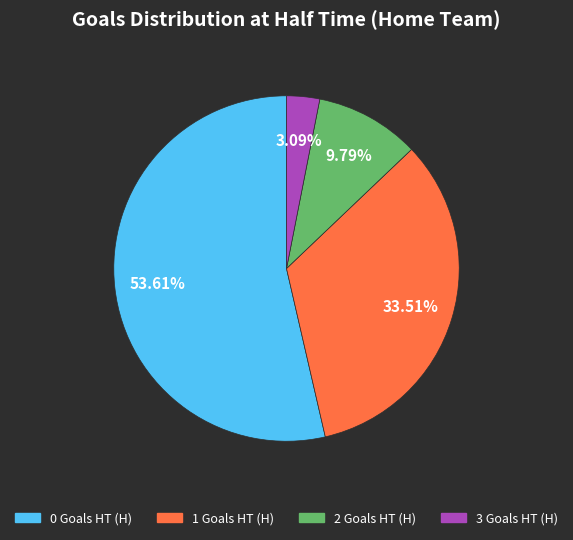

How many segments does this pie chart have?

4